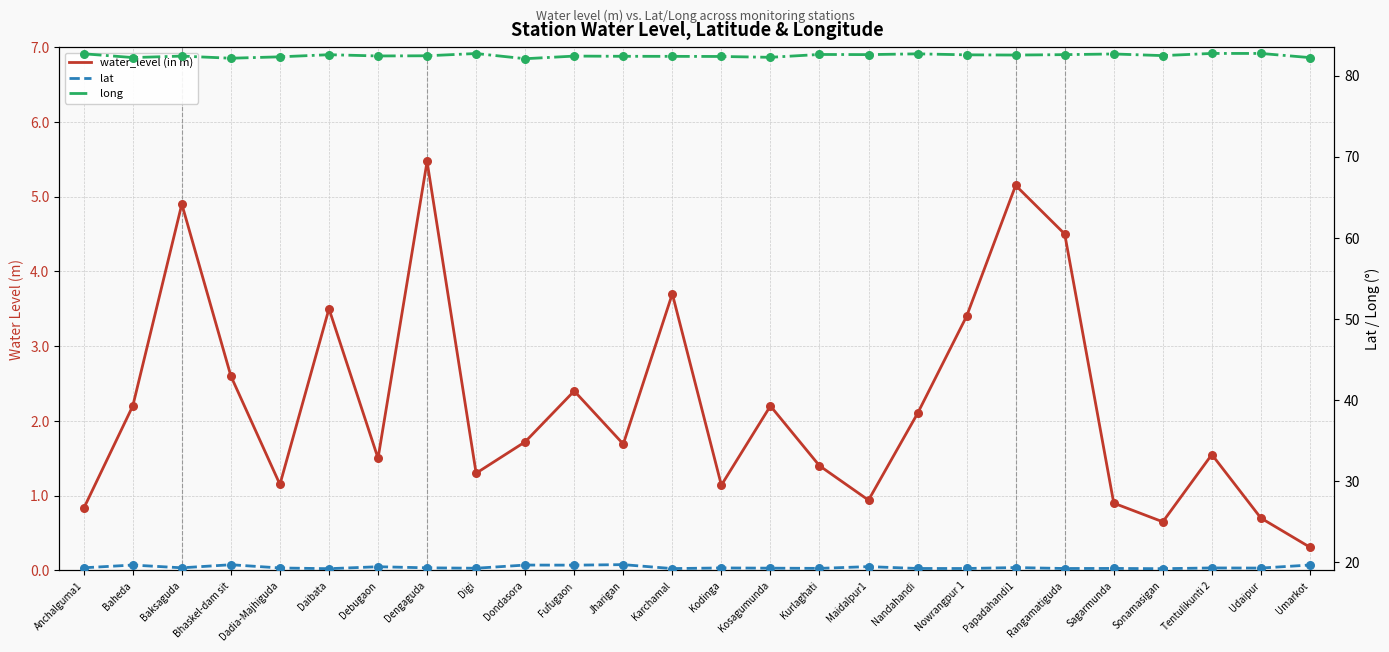

At which category is the sum across all series the highest?

Dengaguda